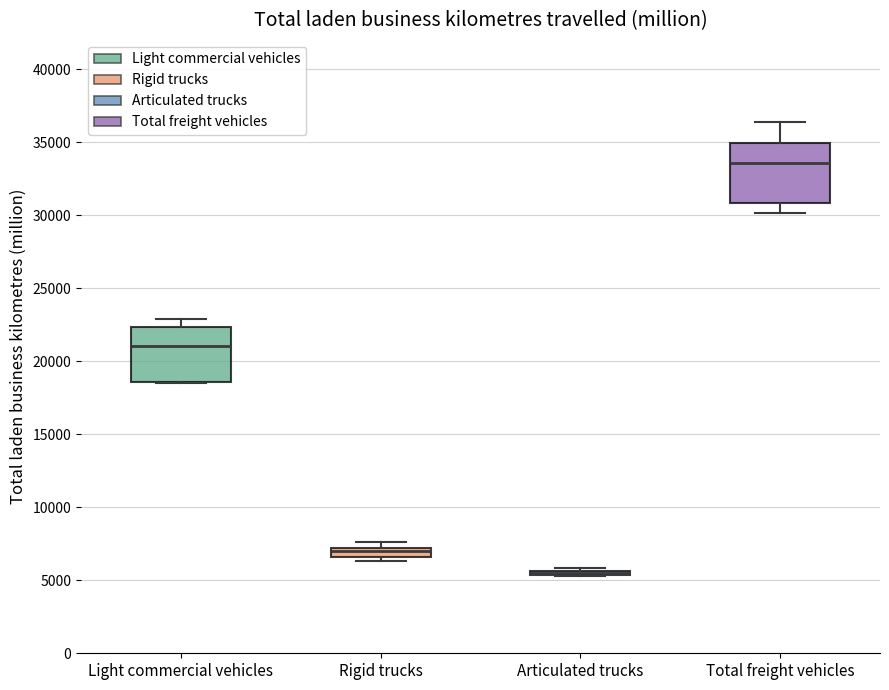

Where is the lower edge of the box for Rigid trucks on the y-axis? The values are not printed on the chart, so give them approximately, as read against the axis.

6500